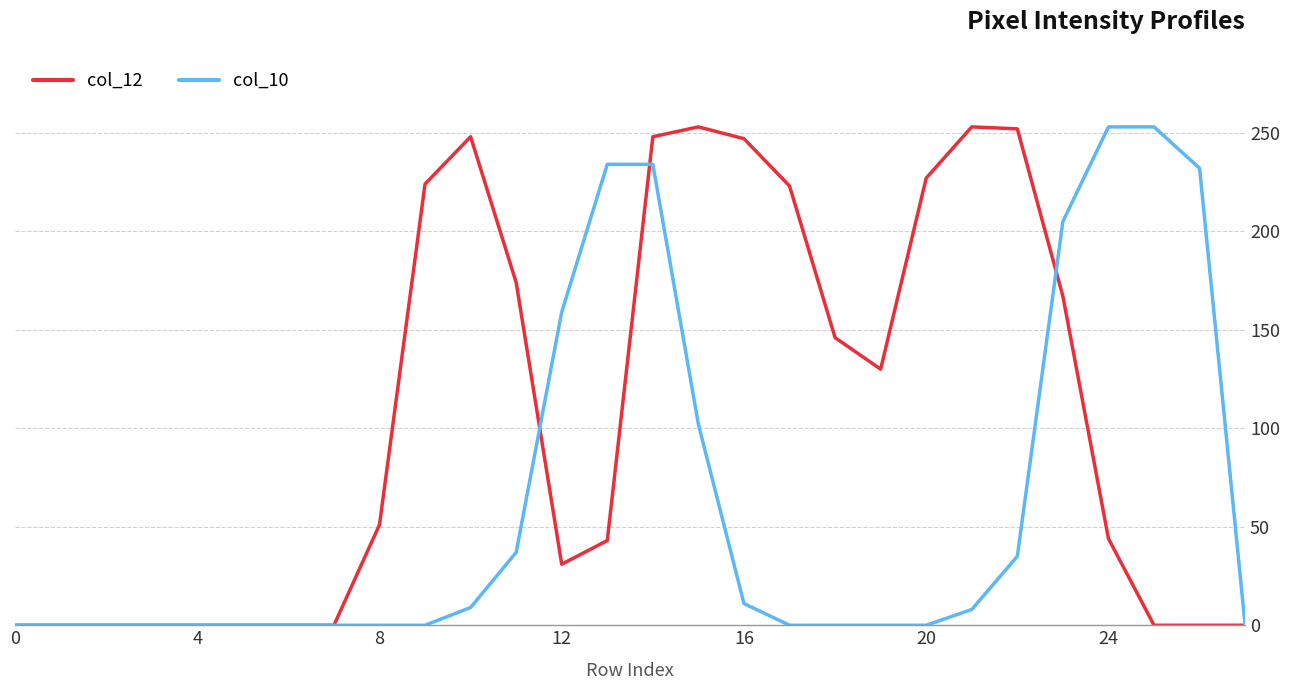

What is the greatest value displayed?

253